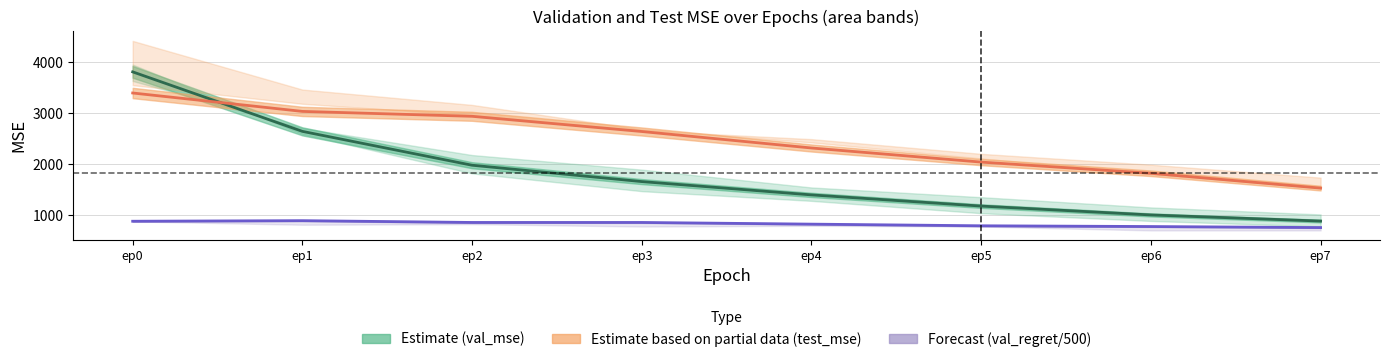

Rank the series by their average value, from lowest to highest.

Forecast (val_regret/500), Estimate (validation_mse), Estimate based on partial data (test_mse)